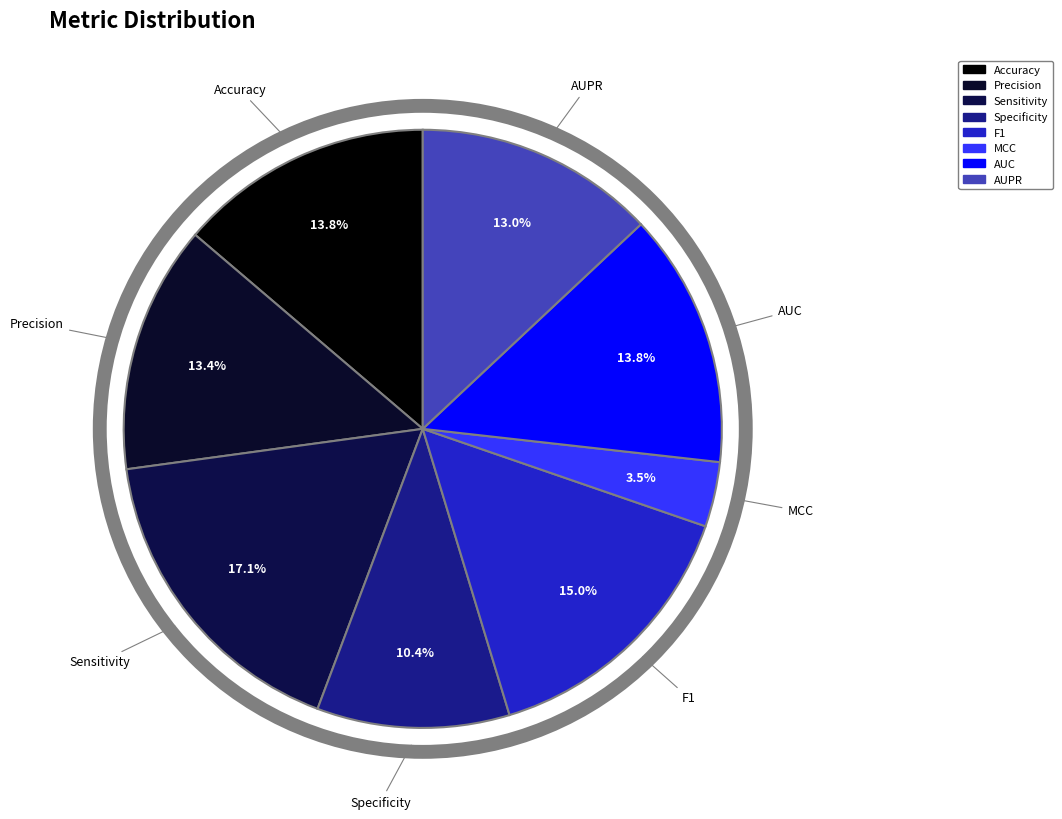

How many segments does this pie chart have?

8